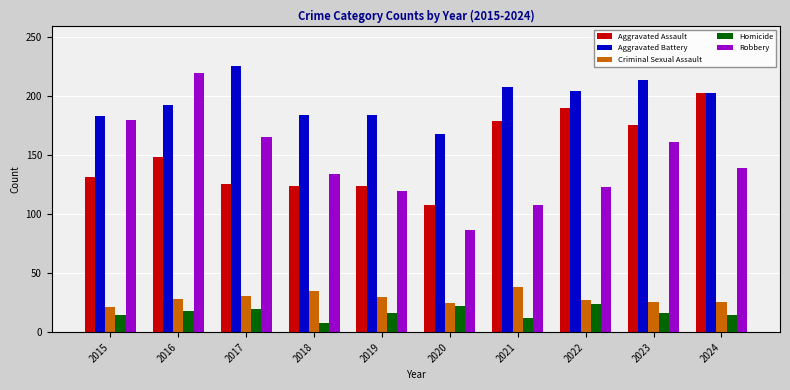

Rank the series at 2021 from lowest to highest value.

Homicide, Criminal Sexual Assault, Robbery, Aggravated Assault, Aggravated Battery